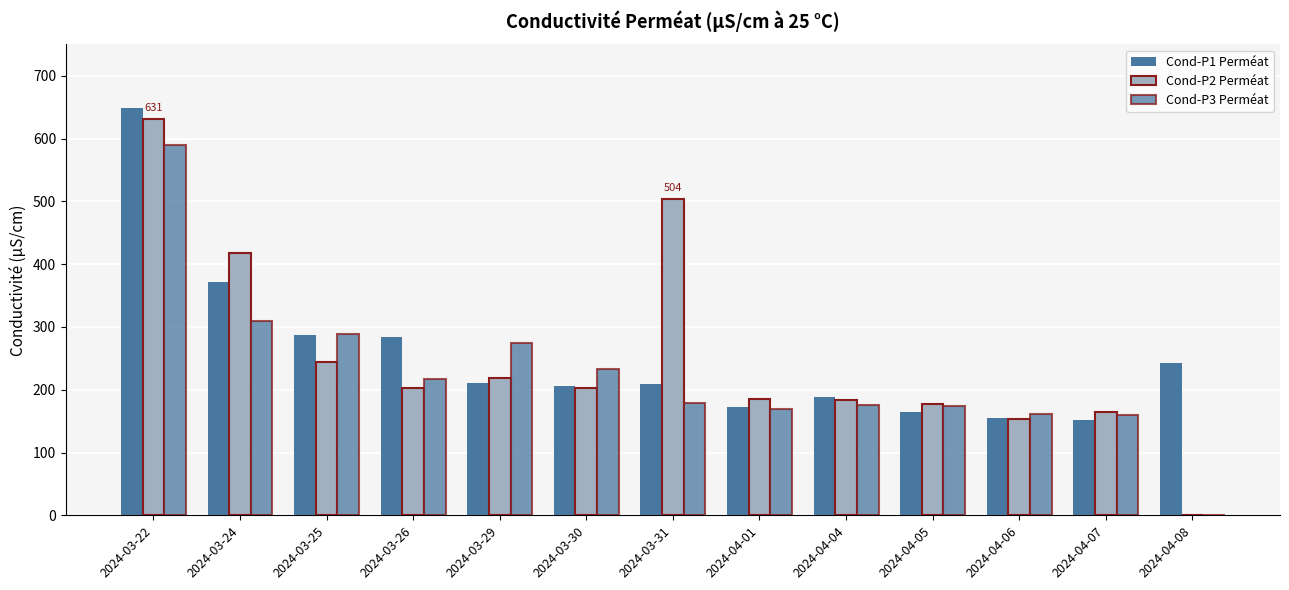

What is the highest value of the Cond-P3 Perméat series?

590